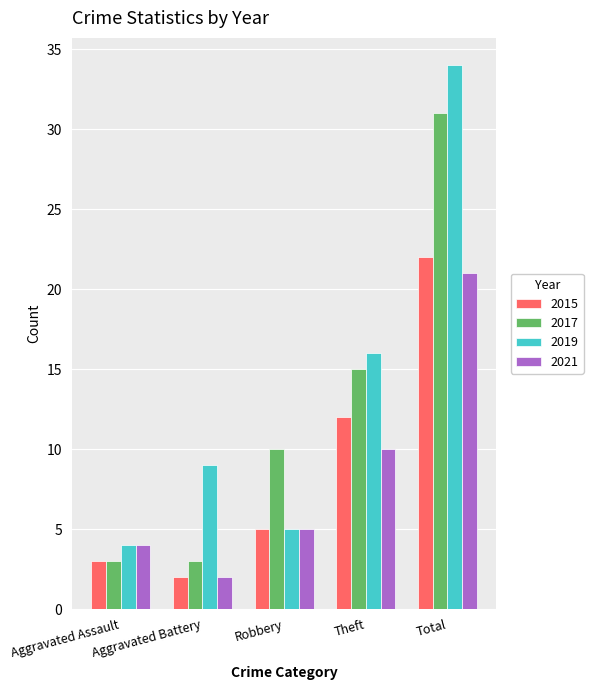

Is the value of 2019 at Robbery greater than the value of 2021 at Theft?

No